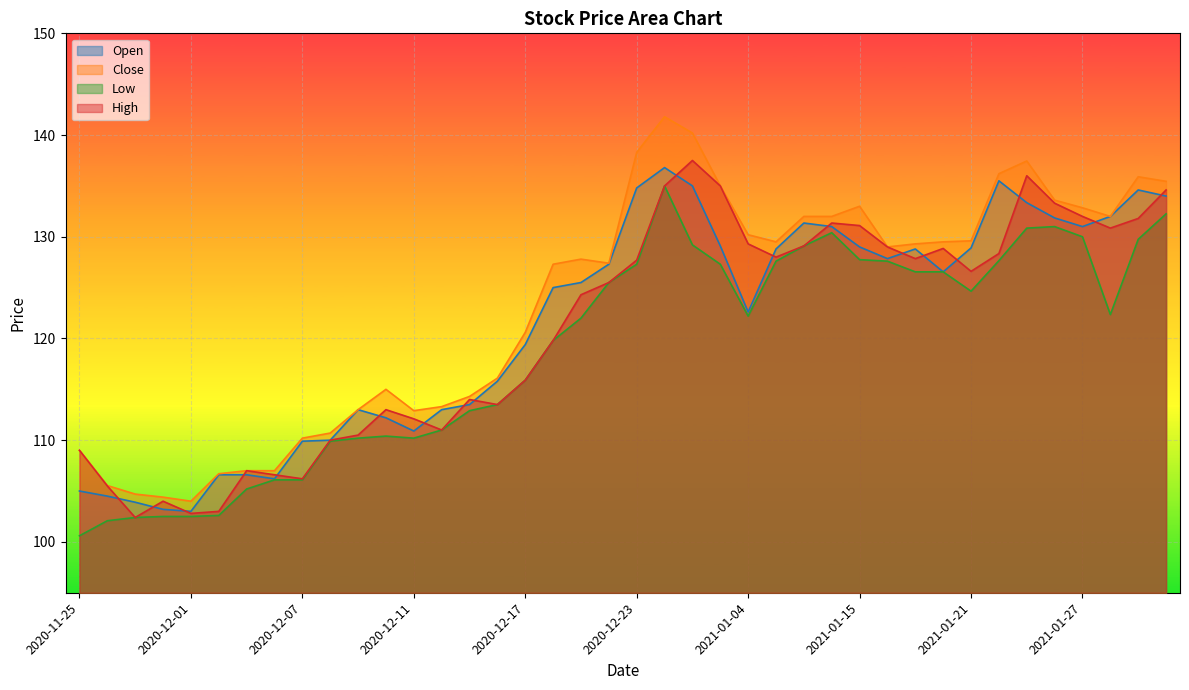

True or false: Close and High cross at least once.

False